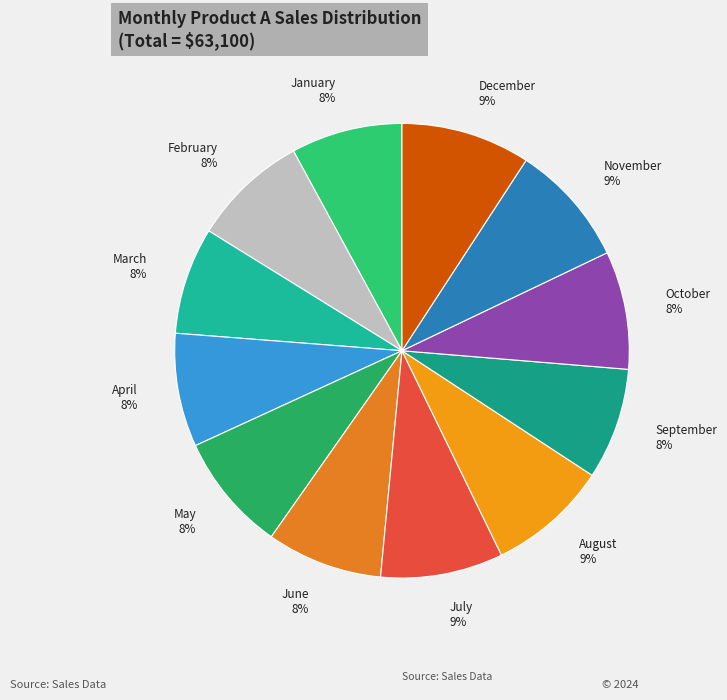

Between November 9% and January 8%, which is larger?

November 9%